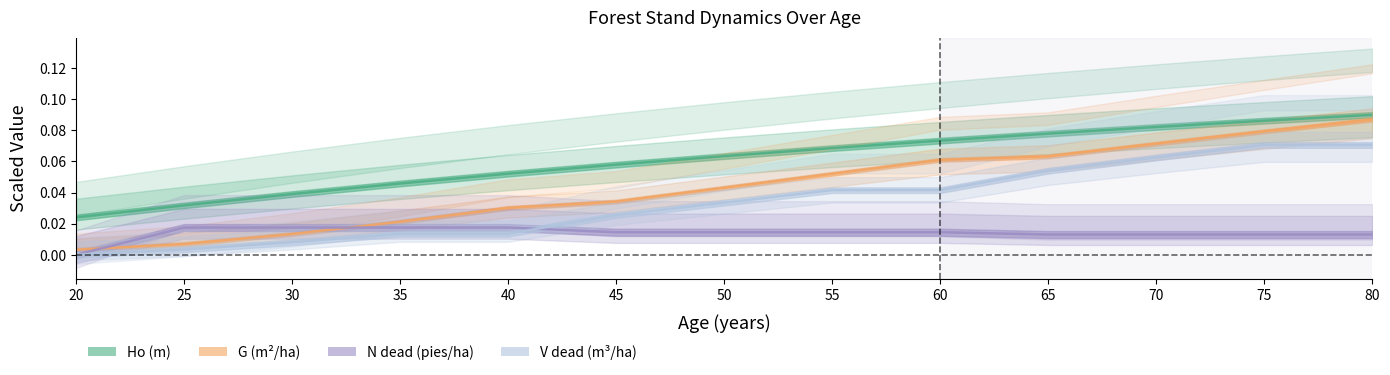

Which series changed the most between 20 and 45?

Ho (m)